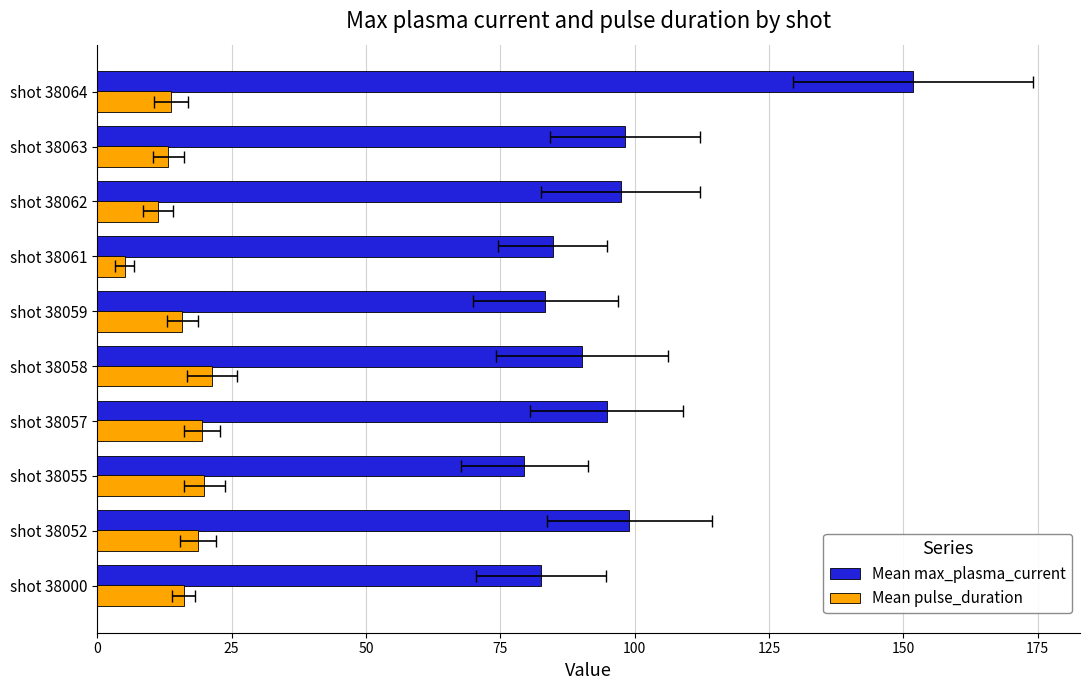

At shot 38059, list the series in order from smallest to largest.

Mean pulse_duration, Mean max_plasma_current